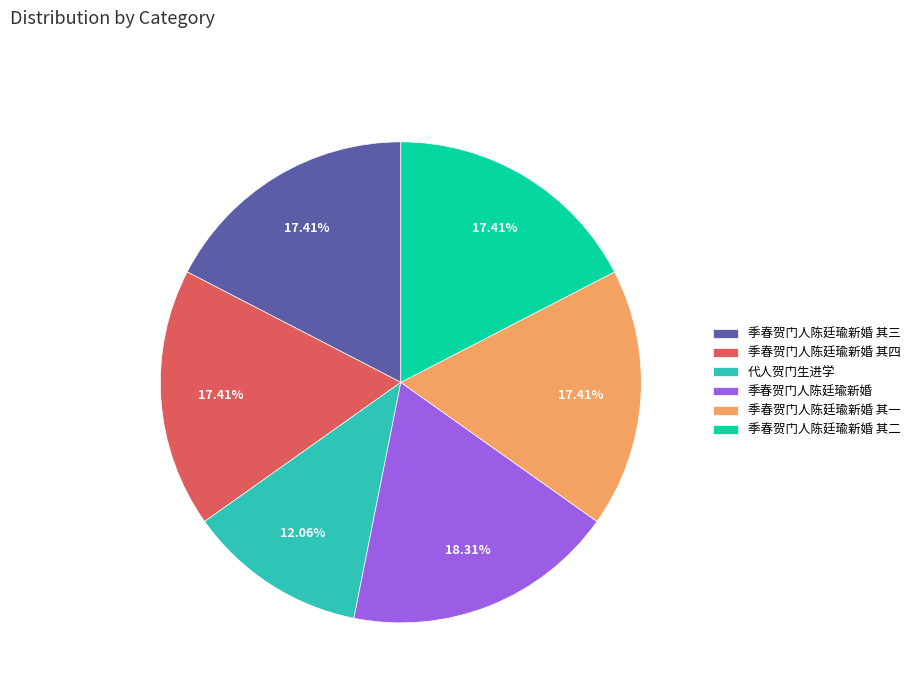

How many segments does this pie chart have?

6